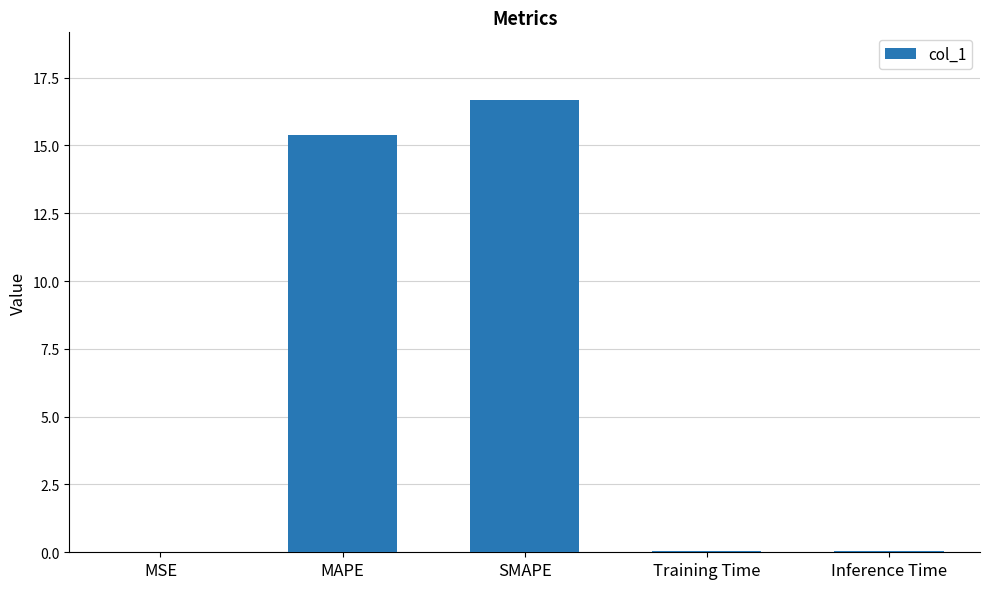

What is the ratio of the value at SMAPE to the value at MAPE?

1.1